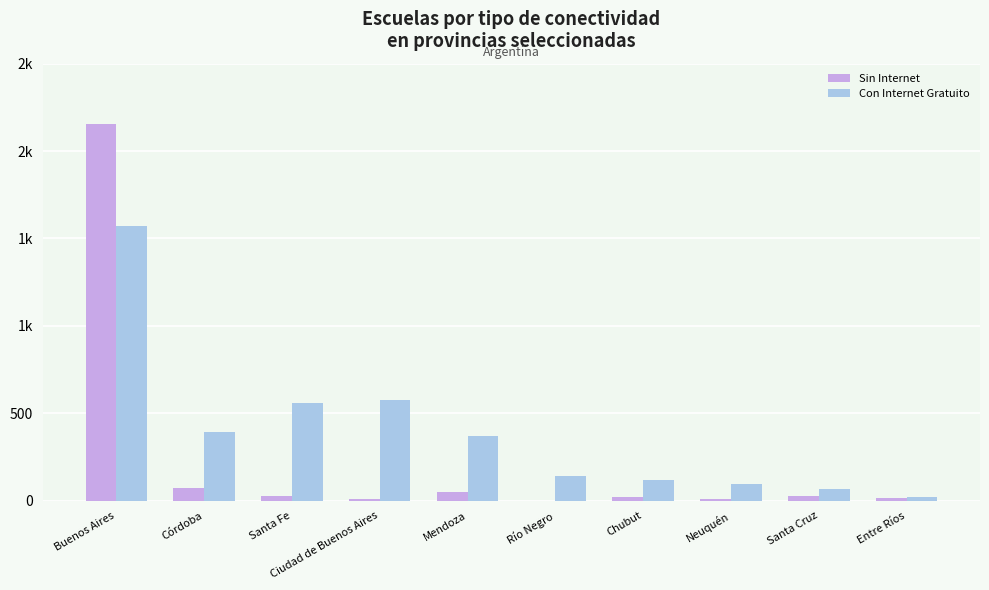

List the series in order of their peak value, highest first.

Sin Internet, Con Internet Gratuito